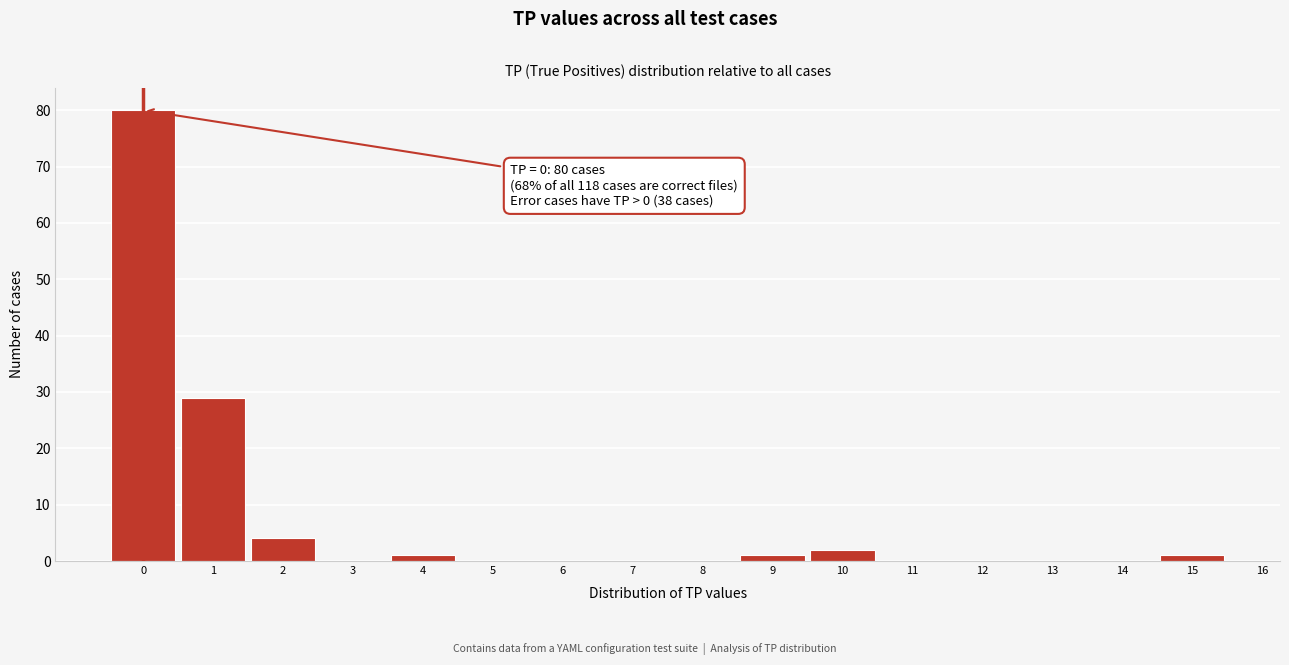

Over which range of the x-axis is the bar tallest?

-0.5 to 0.5